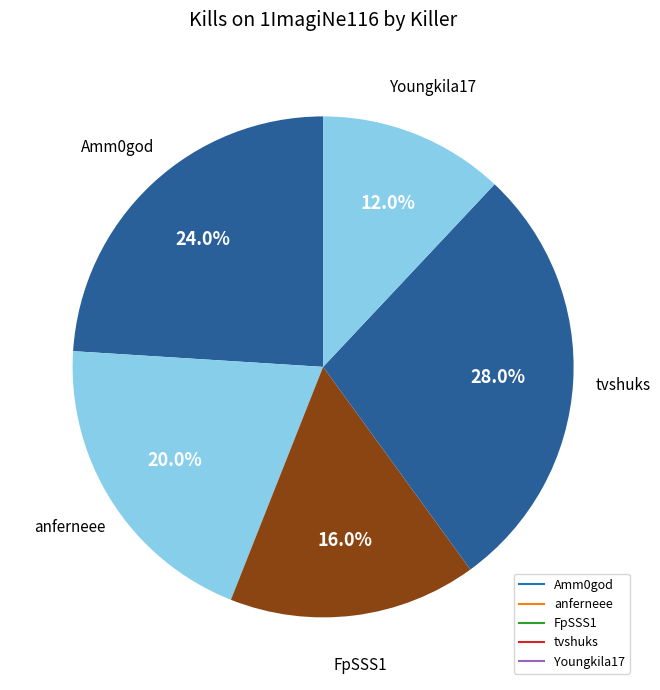

Count the number of slices in the pie.

5